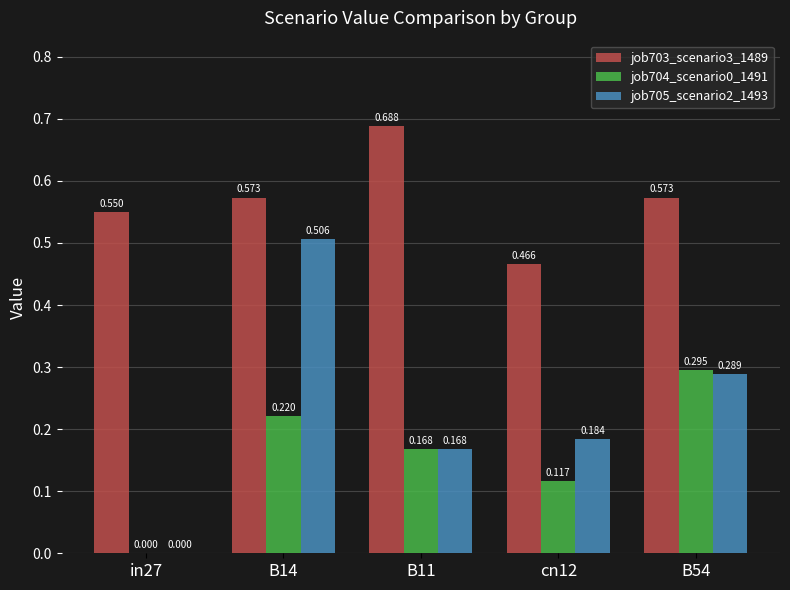

Which category has the highest value across all series?

B11